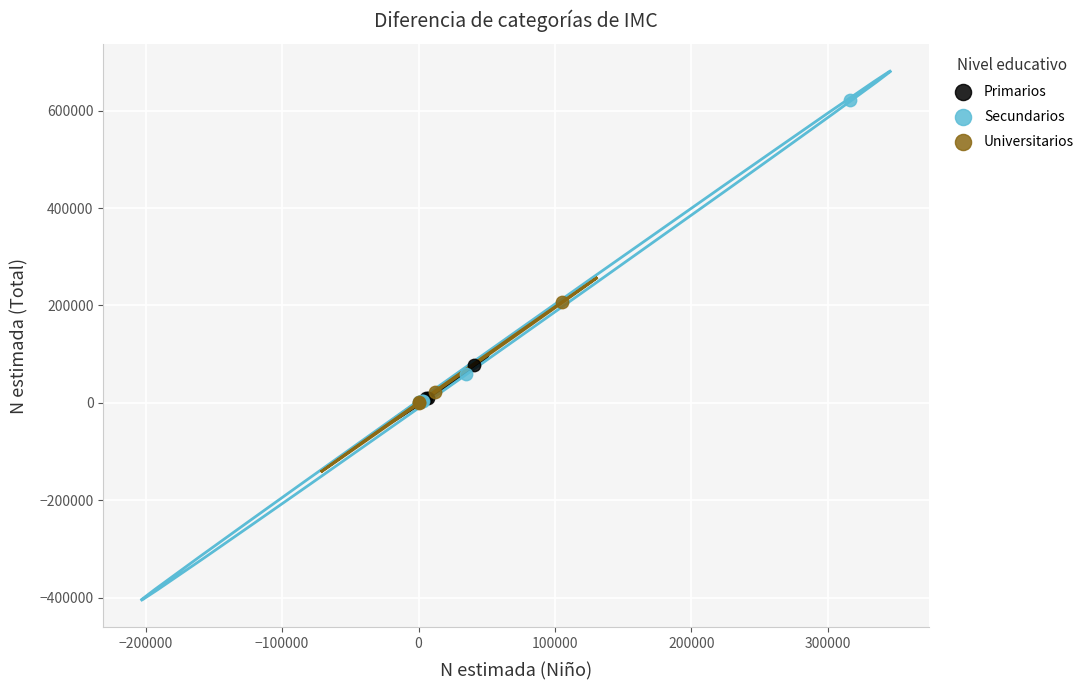

Which series reaches the maximum Y coordinate?

Secundarios